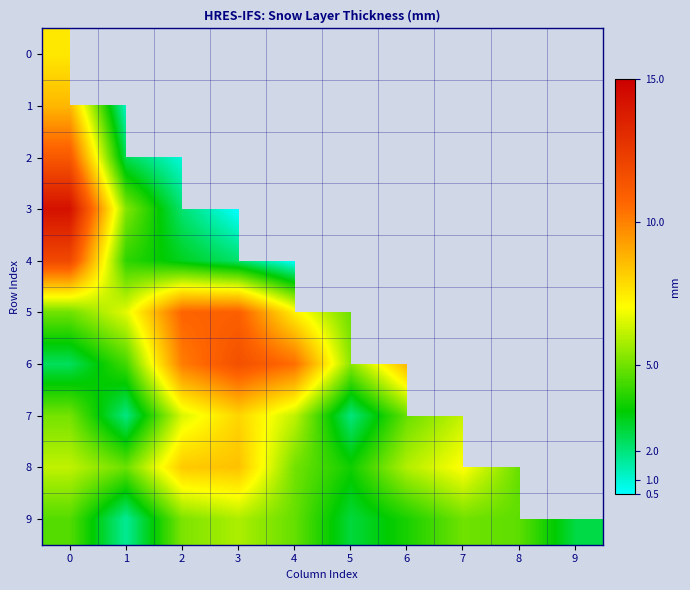

Reading left to right, transcribe all the data shown in this chart.

0: 0=7.6	1=0.0	2=0.0	3=0.0	4=0.0	5=0.0	6=0.0	7=0.0	8=0.0	9=0.0
1: 0=8.7	1=1.2	2=0.0	3=0.0	4=0.0	5=0.0	6=0.0	7=0.0	8=0.0	9=0.0
2: 0=11.2	1=2.5	2=0.9	3=0.0	4=0.0	5=0.0	6=0.0	7=0.0	8=0.0	9=0.0
3: 0=14.2	1=5.3	2=2.1	3=0.5	4=0.0	5=0.0	6=0.0	7=0.0	8=0.0	9=0.0
4: 0=11.9	1=4.1	2=3.1	3=2.2	4=0.5	5=0.0	6=0.0	7=0.0	8=0.0	9=0.0
5: 0=5.0	1=6.6	2=10.7	3=10.9	4=7.4	5=4.9	6=0.0	7=0.0	8=0.0	9=0.0
6: 0=2.4	1=4.4	2=10.1	3=11.6	4=10.5	5=5.4	6=8.8	7=0.0	8=0.0	9=0.0
7: 0=5.1	1=2.0	2=6.5	3=8.0	4=6.1	5=2.0	6=4.9	7=6.2	8=0.0	9=0.0
8: 0=6.1	1=4.9	2=8.3	3=8.5	4=5.0	5=3.6	6=5.9	7=7.1	8=4.8	9=0.0
9: 0=4.6	1=1.7	2=5.2	3=5.9	4=4.8	5=2.7	6=3.8	7=5.0	8=4.7	9=2.7